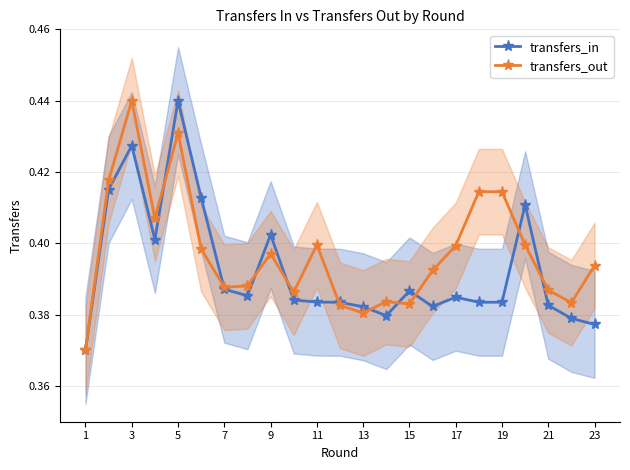

The transfers_out series shows 0.5 at 15. True or false?

False